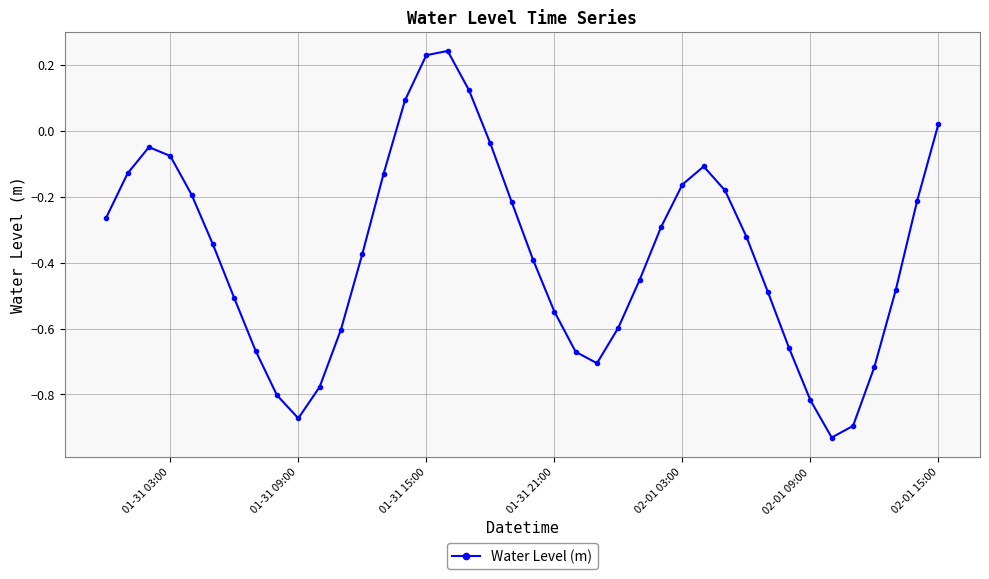

How many interior local valleys (lower than both neighbors) does the data have?

3